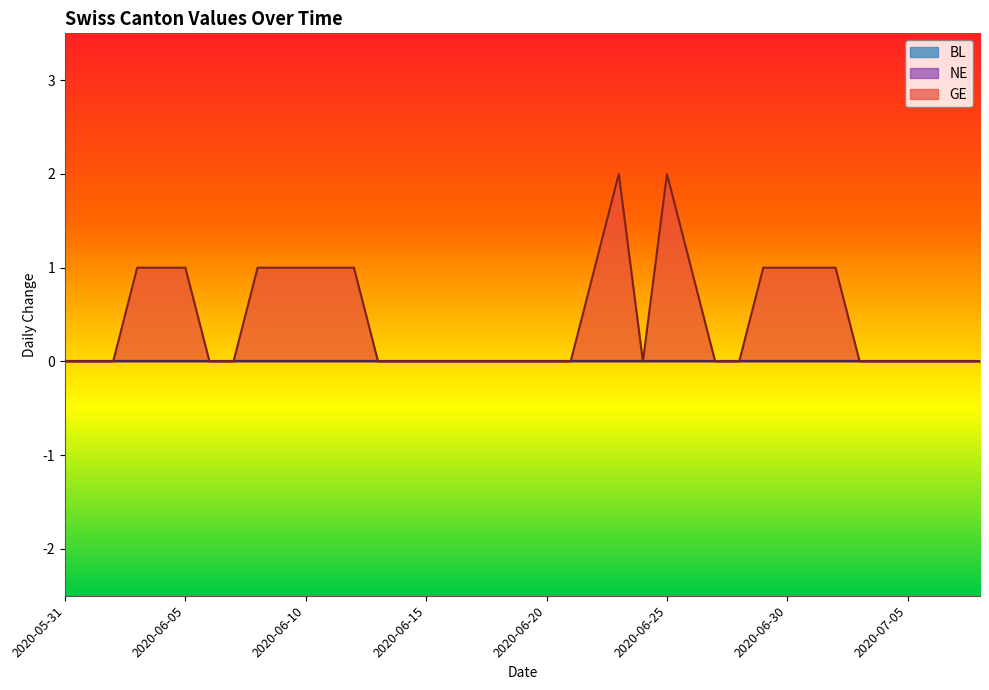

Which category has the highest value in the NE series?

2020-05-31